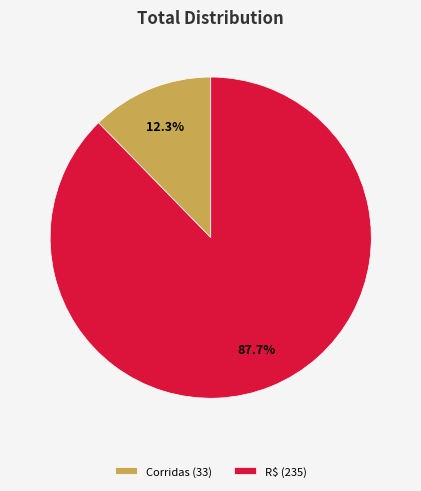

What percentage is the Corridas slice, to the nearest percent?

12%